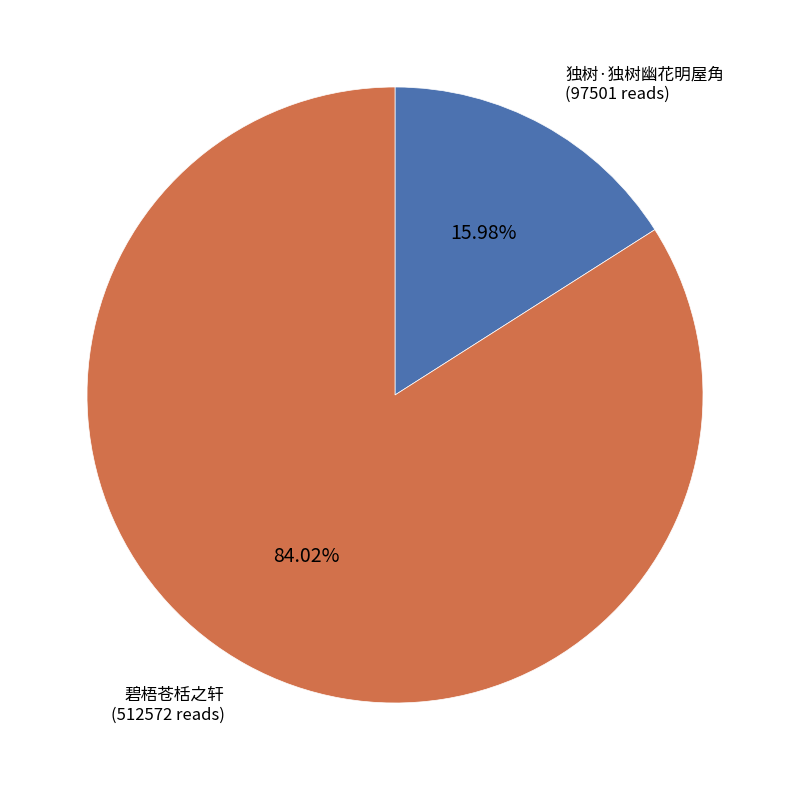

Does any single category account for the majority?

Yes